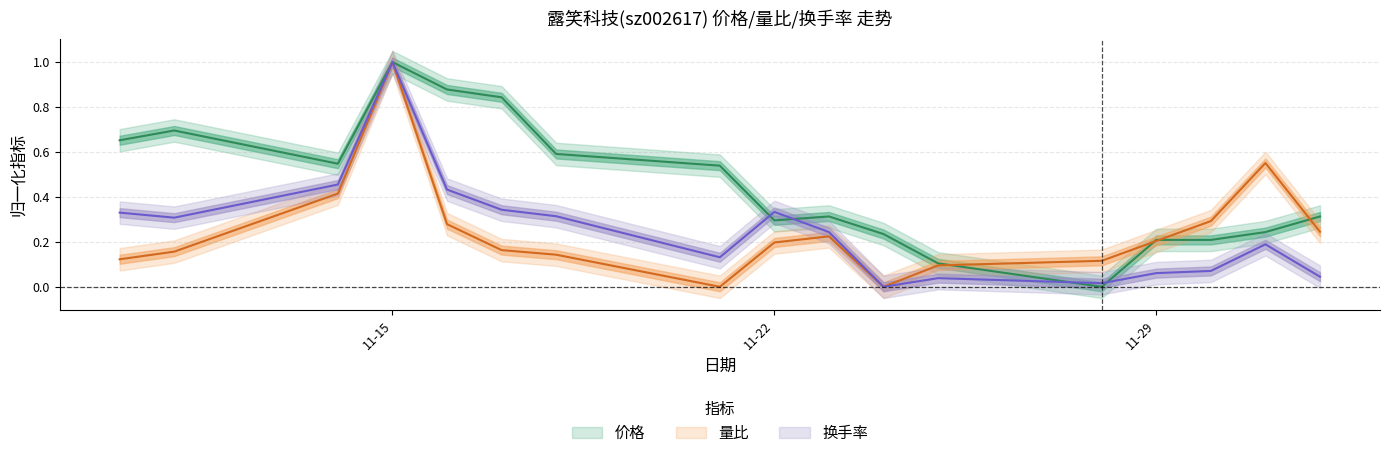

What is the average value of the 换手率 series?

0.3